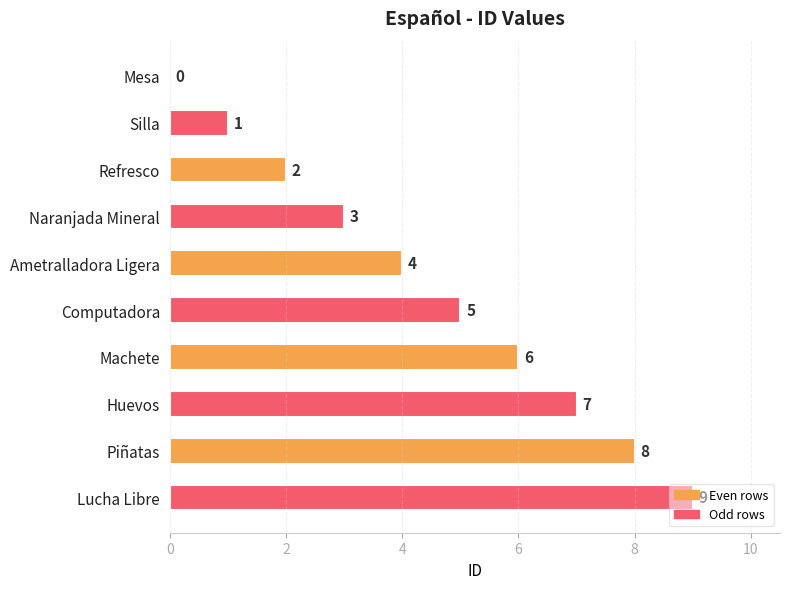

Is it true that the value at Ametralladora Ligera is 6?

False